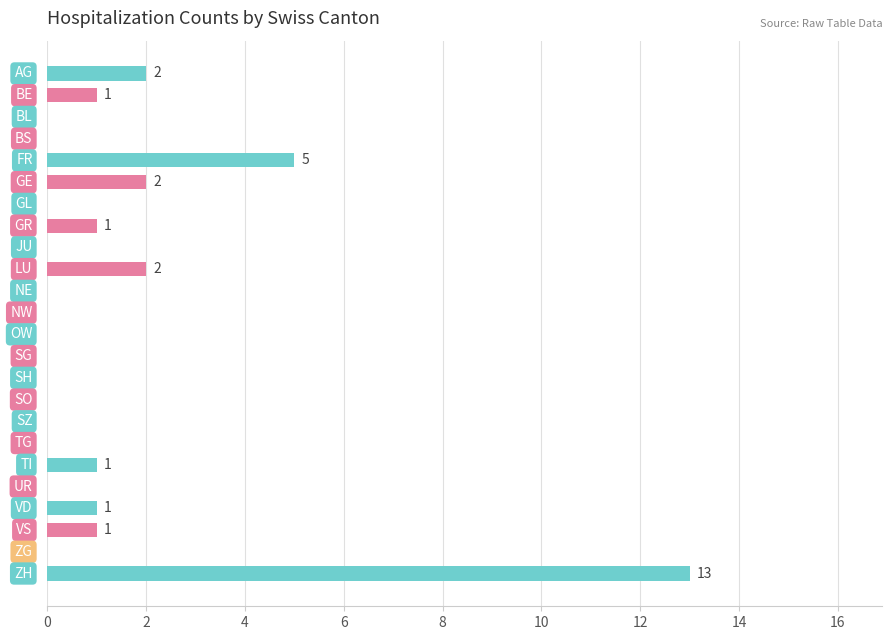

What is the maximum value shown in the chart?

13